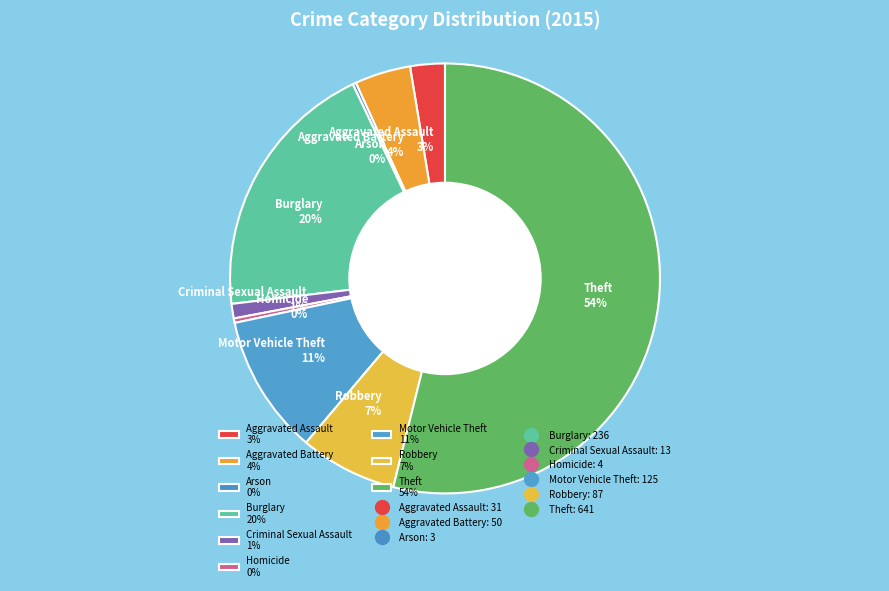

Is there any slice that represents more than half of the pie?

Yes